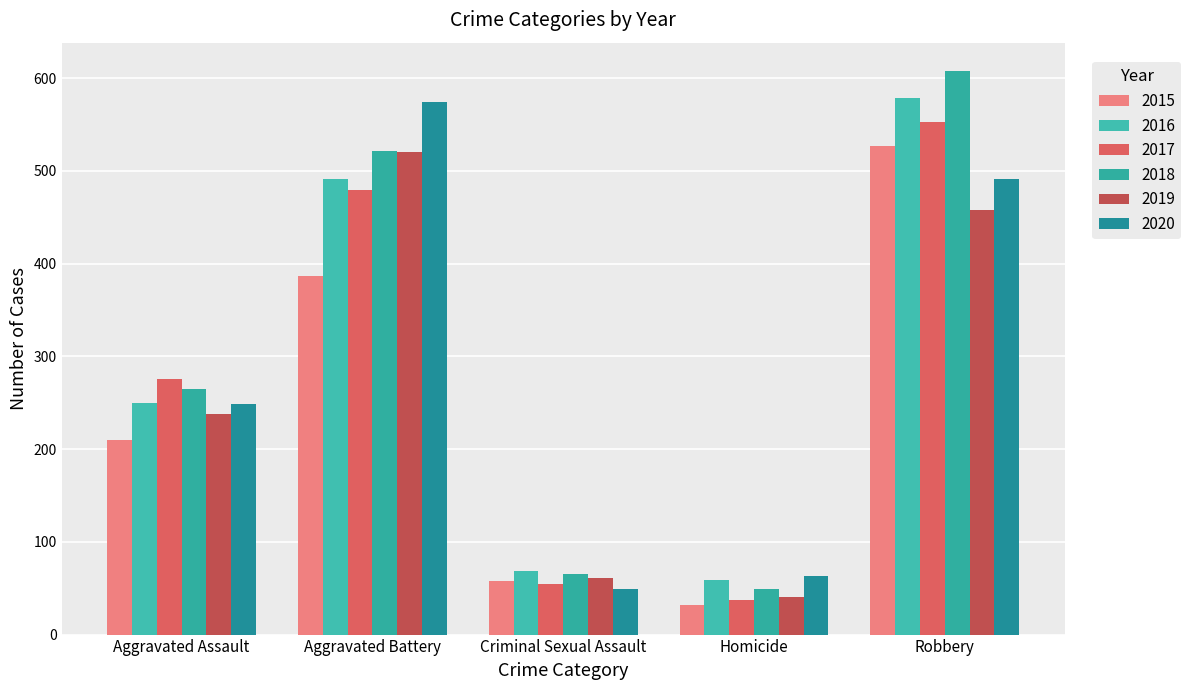

What is the difference between the second highest and second lowest values in the 2016 series?

422